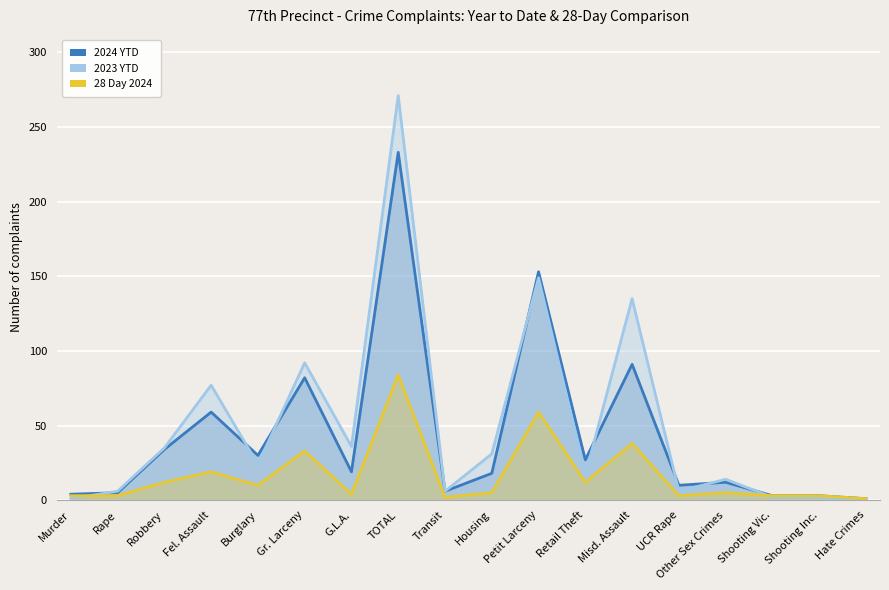

Which series has the widest spread of values?

2023 YTD